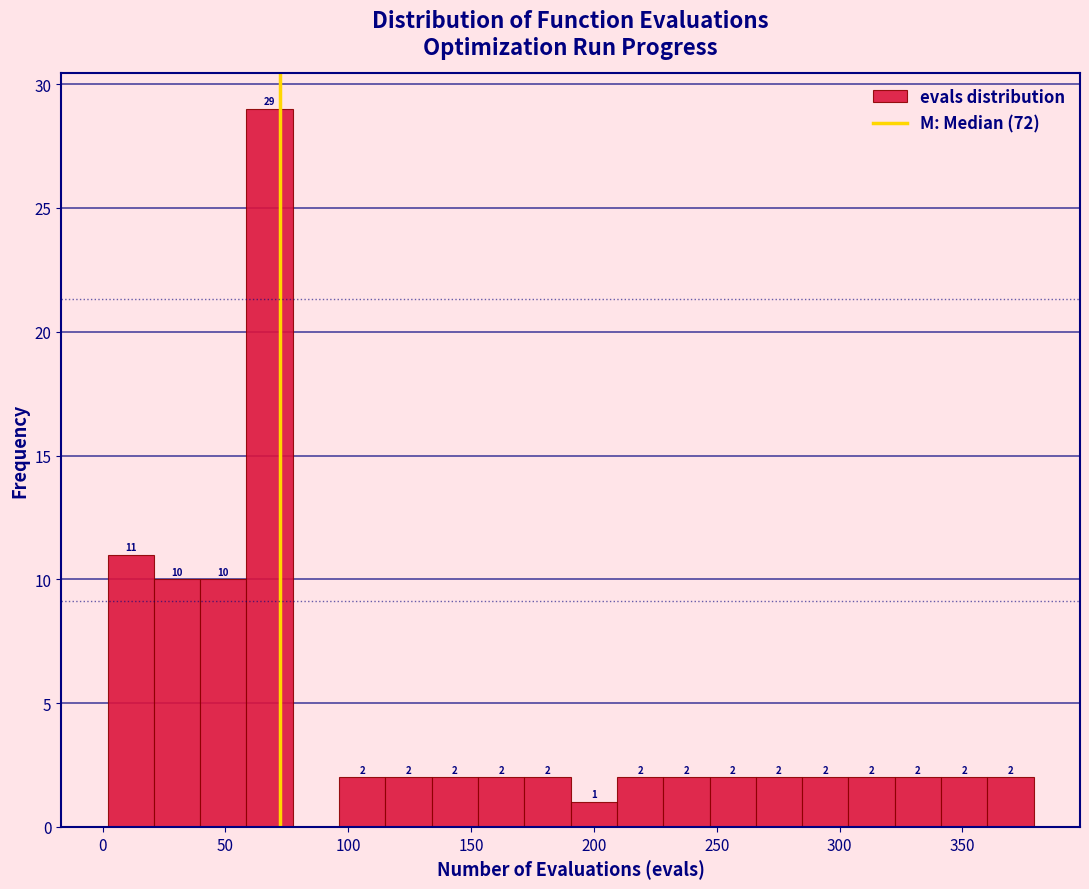

Read against the x-axis, roughly where is the centre of the tallest bar?

70